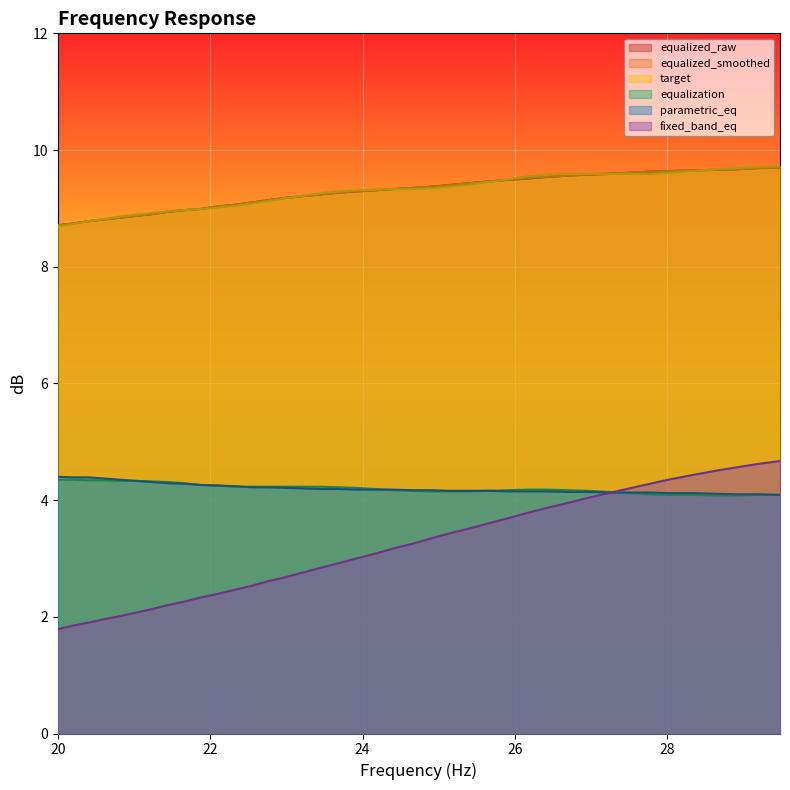

True or false: equalization and target intersect in this chart.

False